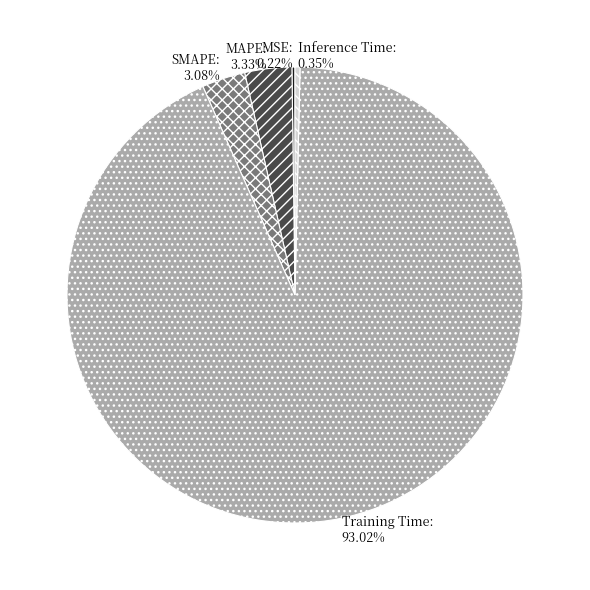

Which slice is the largest?

Training Time